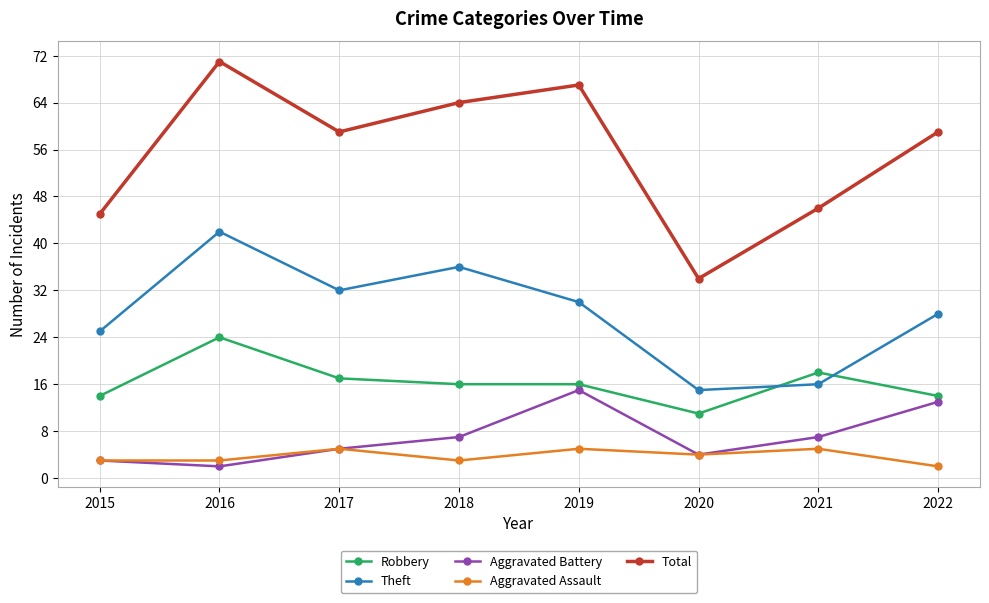

The value of Total at 2018 is 64. True or false?

True